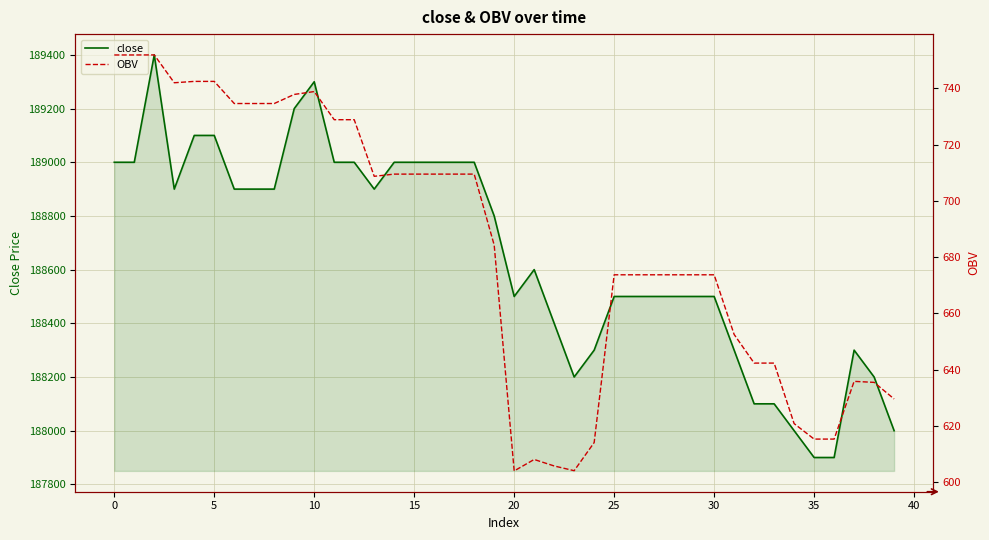

Reading left to right, what are all the values shown in this chart?

close: 189000.0	189000.0	189400.0	188900.0	189100.0	189100.0	188900.0	188900.0	188900.0	189200.0	189300.0	189000.0	189000.0	188900.0	189000.0	189000.0	189000.0	189000.0	189000.0	188800.0	188500.0	188600.0	188400.0	188200.0	188300.0	188500.0	188500.0	188500.0	188500.0	188500.0	188500.0	188300.0	188100.0	188100.0	188000.0	187900.0	187900.0	188300.0	188200.0	188000.0
OBV: 751.9	751.9	751.9	742.0	742.5	742.5	734.6	734.6	734.6	737.8	738.9	728.9	728.9	708.7	709.5	709.5	709.5	709.5	709.5	684.3	604.1	608.1	605.8	604.1	614.1	673.8	673.8	673.8	673.8	673.8	673.8	652.5	642.4	642.4	620.9	615.4	615.4	635.9	635.5	629.6